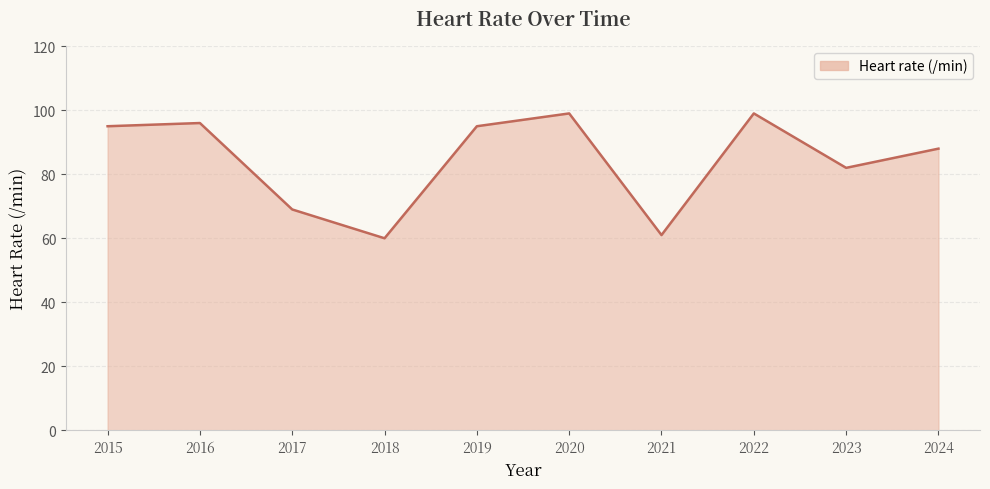

Does the chart display data point markers on the line(s)?

No